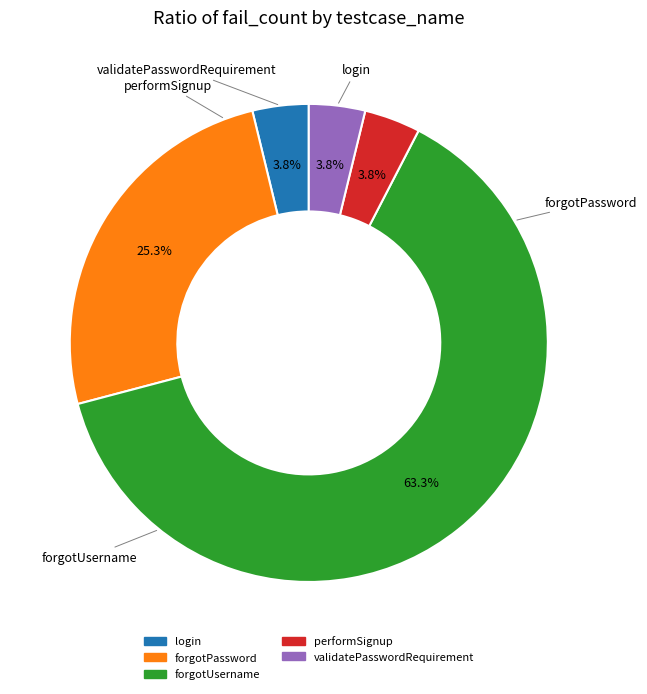

Between validatePasswordRequirement and forgotPassword, which is larger?

forgotPassword